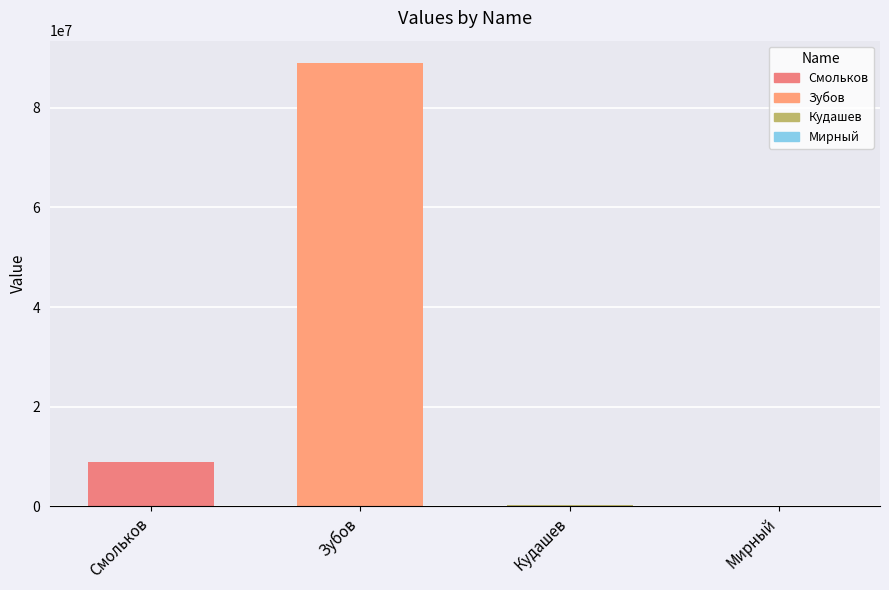

How many series are shown in this chart?

1